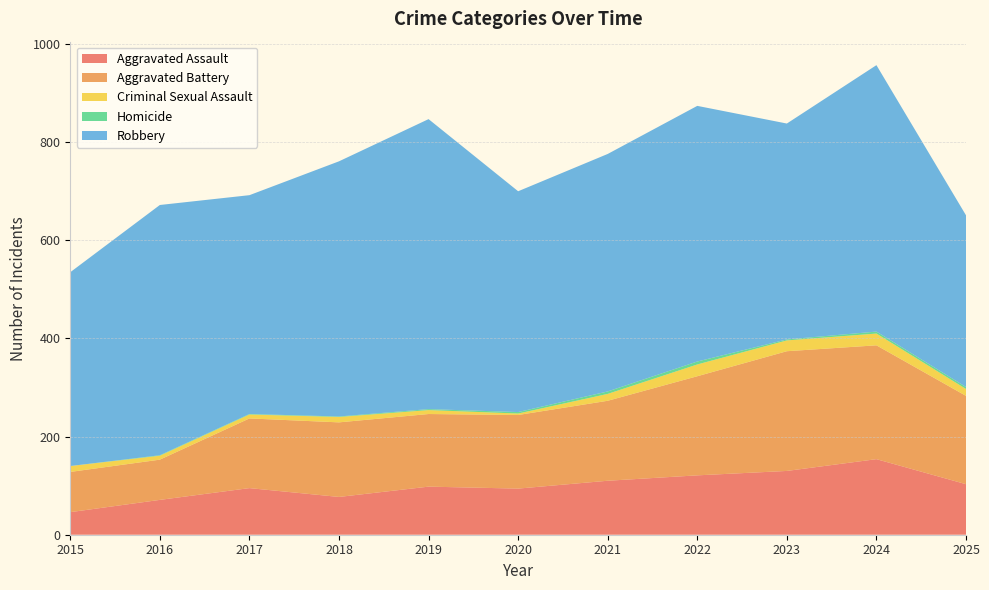

Reading left to right, extract all data points from this chart.

Aggravated Assault: 46	71	95	77	98	94	110	121	130	154	103
Aggravated Battery: 82	82	142	152	148	150	163	202	244	232	180
Criminal Sexual Assault: 12	8	8	11	8	3	14	24	22	24	14
Homicide: 0	1	1	1	2	3	5	6	2	4	4
Robbery: 395	510	446	520	591	450	484	521	440	543	350